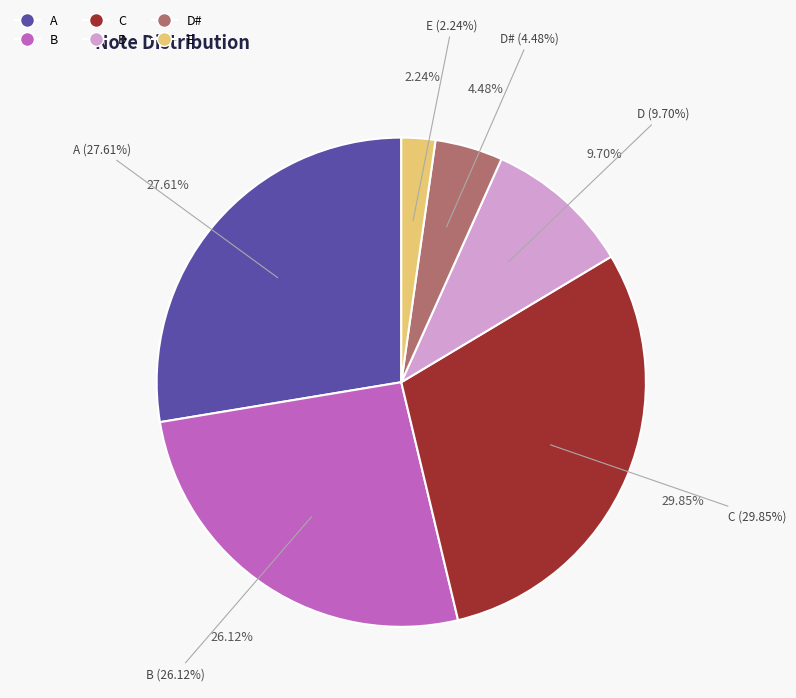

To the nearest percent, what portion does A represent?

28%